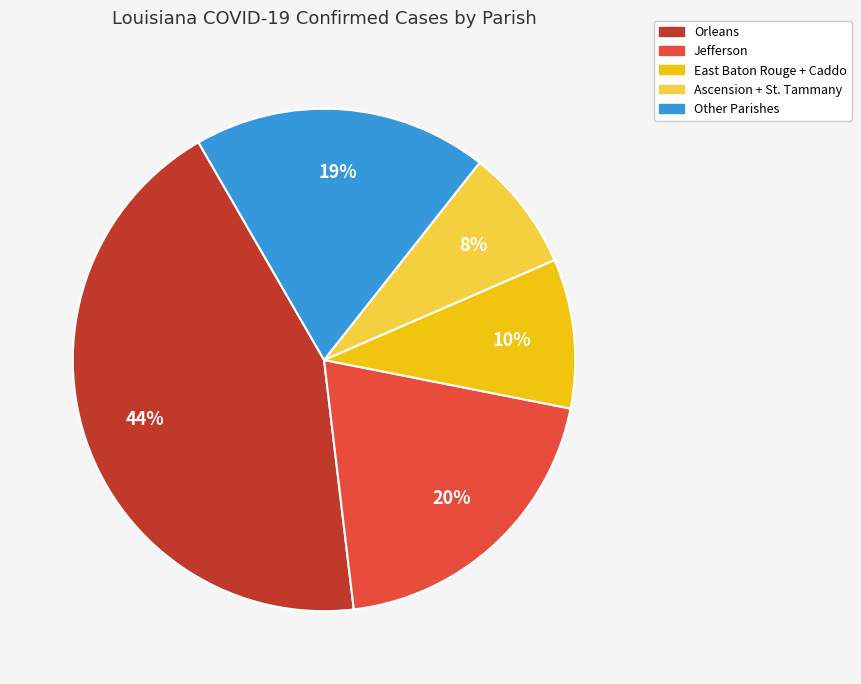

Count the number of slices in the pie.

5